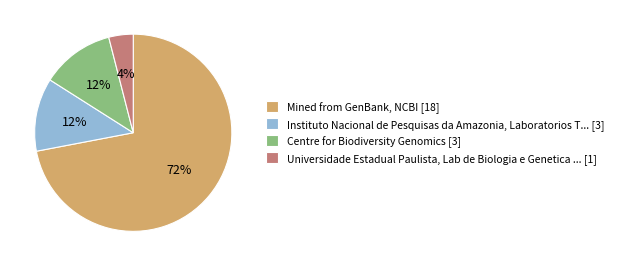

To the nearest percent, what portion does Instituto Nacional de Pesquisas da Amazonia, Laboratorios T... [3] represent?

12%